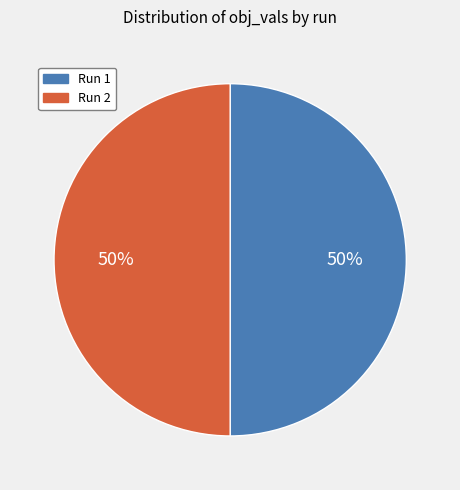

Is the sum of Run 1 and Run 2 greater than half?

Yes